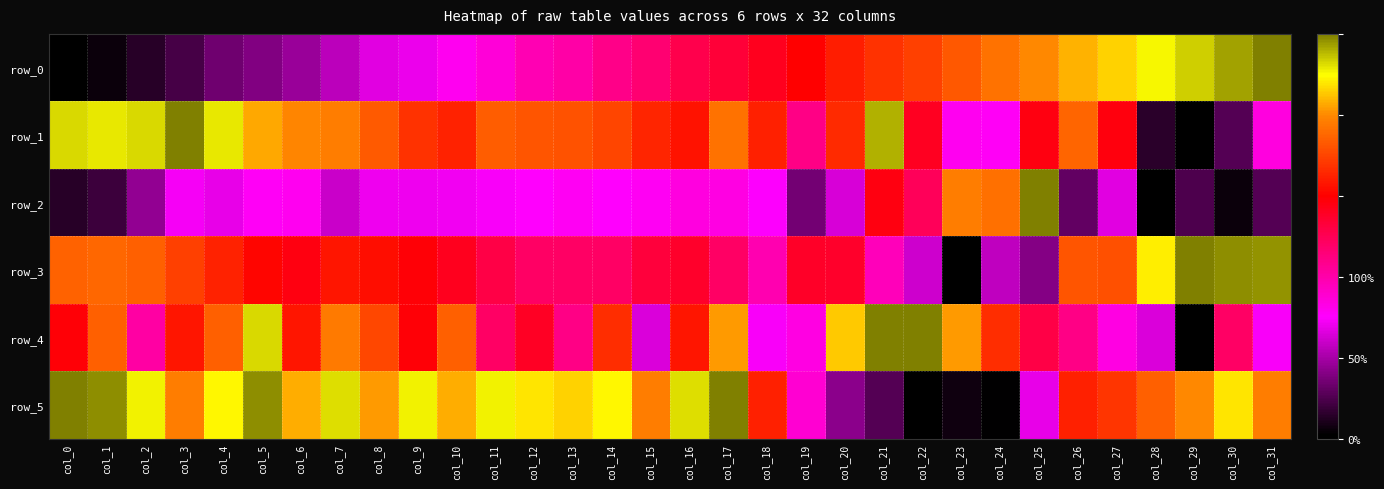

How many values in the row_2 series exceed 0?

31